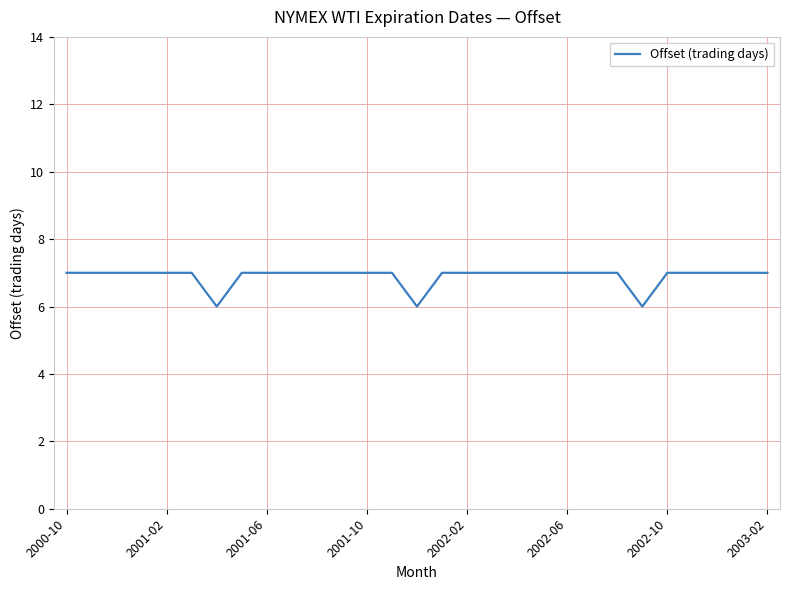

What is the minimum value shown in the chart?

6